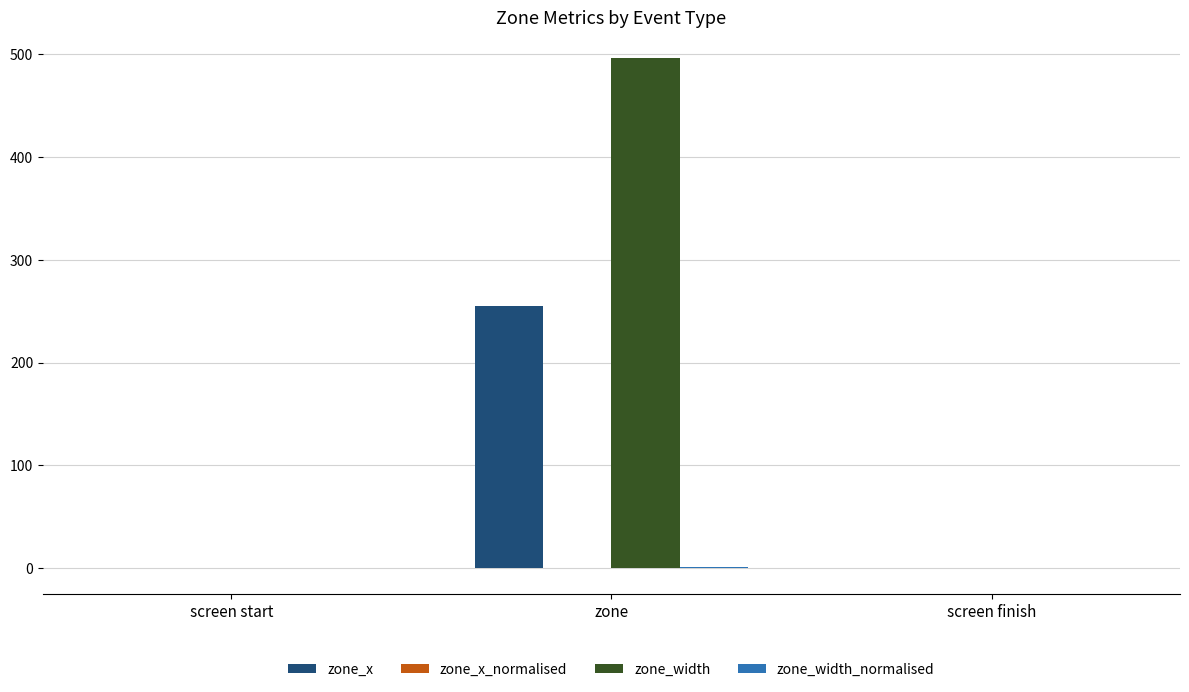

Is it true that zone_x equals 0.0 at screen finish?

True